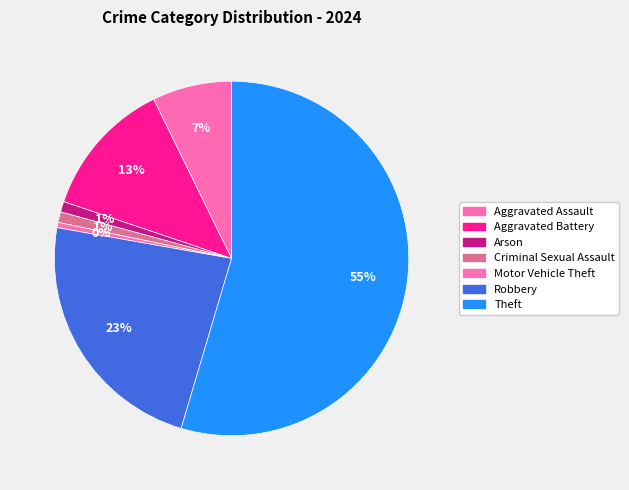

How many segments does this pie chart have?

7